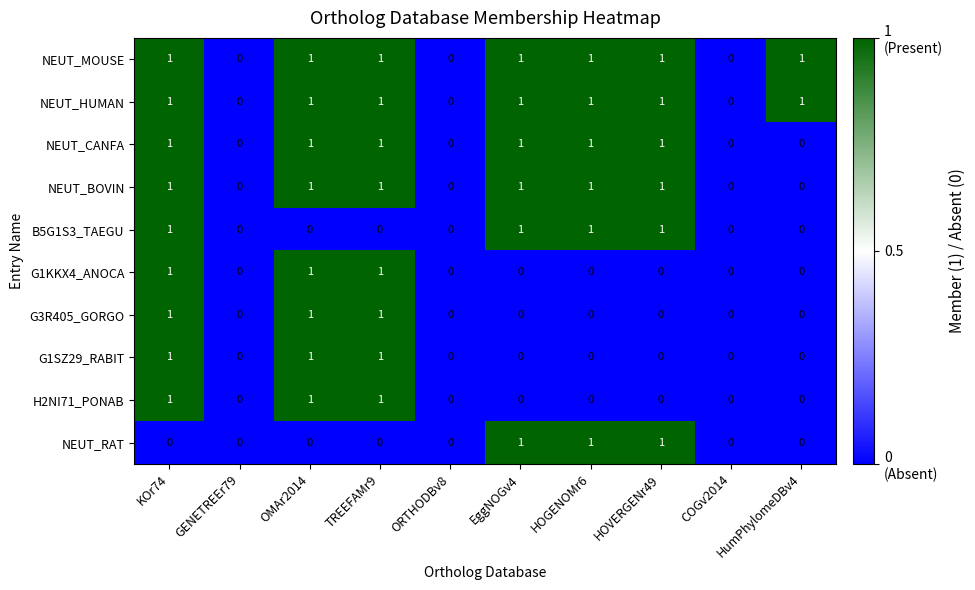

What is the sum of all H2NI71_PONAB values?

3